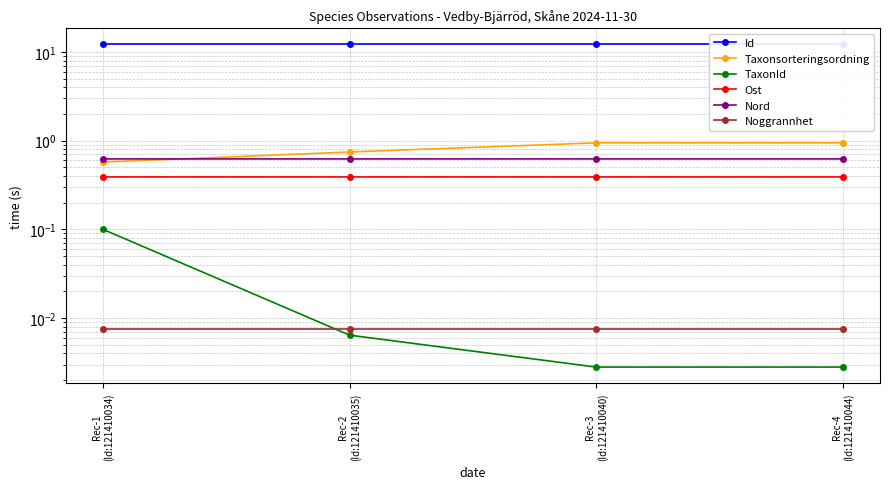

Which series changed the most between Rec-3
(Id:121410040) and Rec-4
(Id:121410044)?

Ost